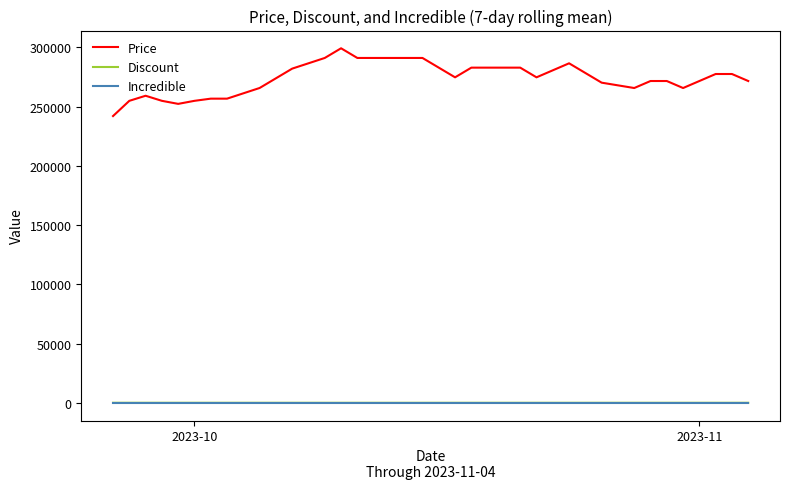

True or false: Incredible and Price intersect in this chart.

False